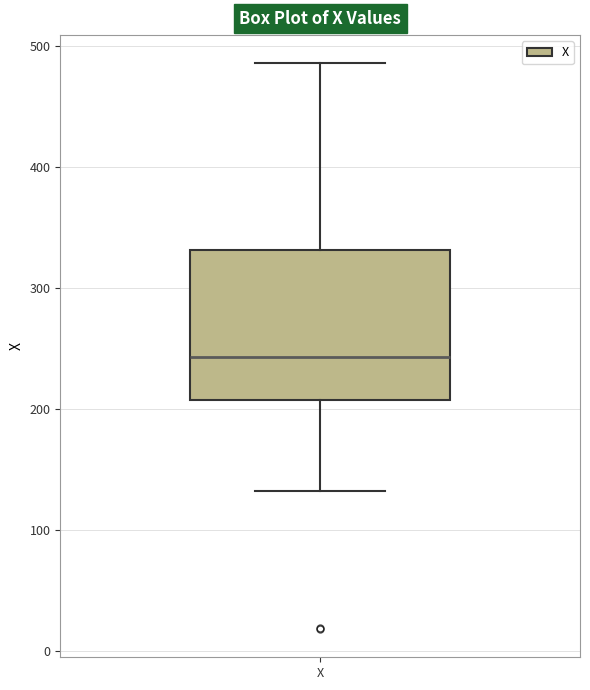

Transcribe this box plot: give where the median line is, the range the box spans, and where the two whiskers end, as read against the y-axis. The values are not printed on the chart, so give them approximately, as read against the axis.

median 240, box 210 to 330, whiskers 130 to 490